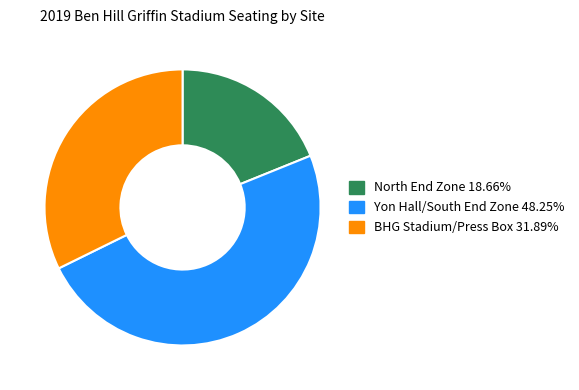

Is it true that Yon Hall/South End Zone is 56% of the pie?

False